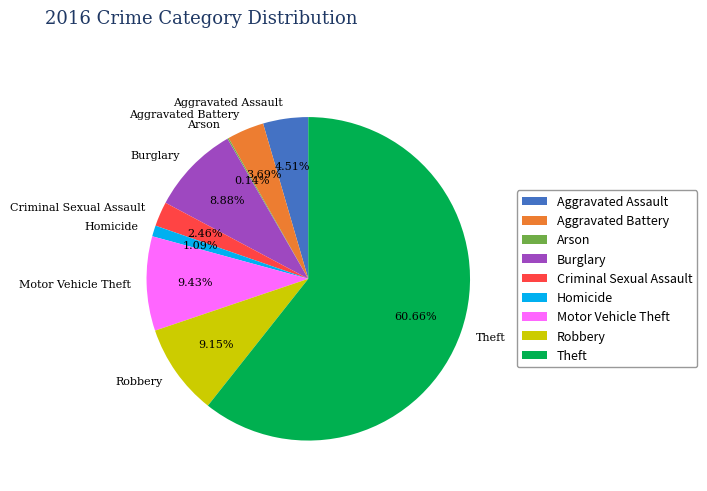

Which category has the biggest portion of the pie?

Theft